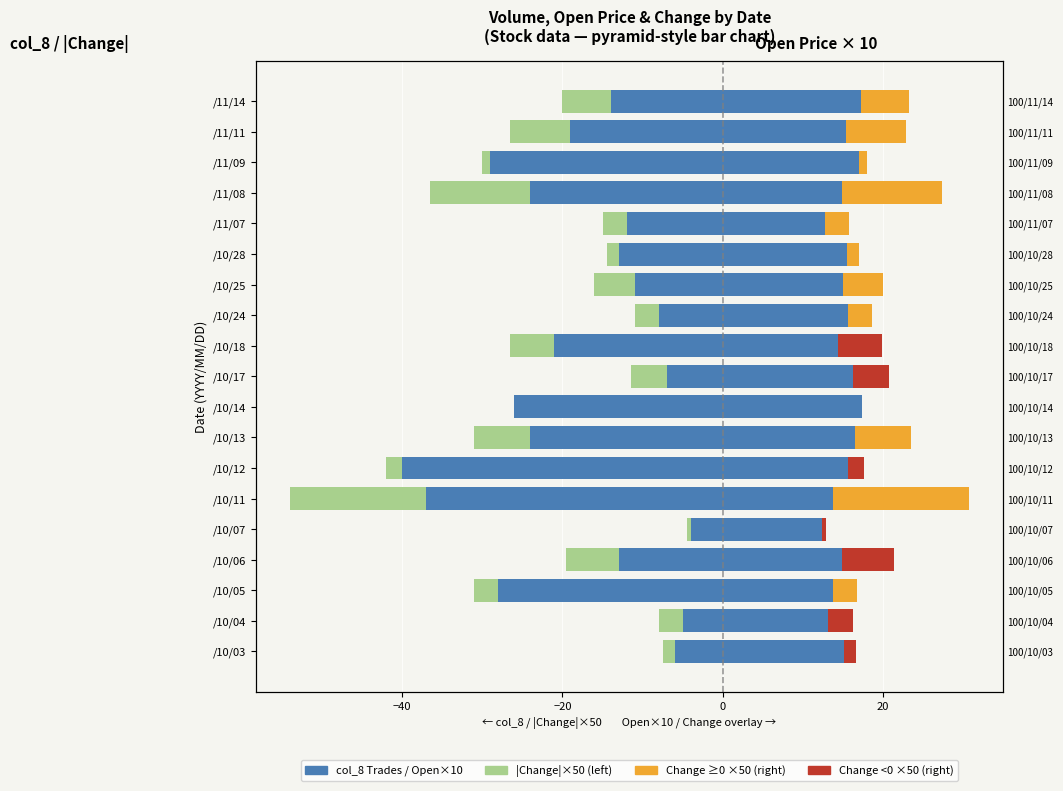

Reading left to right, what are all the values shown in this chart?

col_8 (Trades): -6.0	-5.0	-28.0	-13.0	-4.0	-37.0	-40.0	-24.0	-26.0	-7.0	-21.0	-8.0	-11.0	-13.0	-12.0	-24.0	-29.0	-19.0	-14.0
|Change|×50 (left): -1.5	-3.0	-3.0	-6.5	-0.5	-17.0	-2.0	-7.0	0.0	-4.5	-5.5	-3.0	-5.0	-1.5	-3.0	-12.5	-1.0	-7.5	-6.0
Open×10 (right): 15.1	13.2	13.8	14.9	12.4	13.7	15.6	16.5	17.4	16.2	14.4	15.6	15.0	15.5	12.8	14.9	17.0	15.4	17.3
Change+ ×50 (right): 0.0	0.0	3.0	0.0	0.0	17.0	0.0	7.0	0.0	0.0	0.0	3.0	5.0	1.5	3.0	12.5	1.0	7.5	6.0
Change- ×50 (right): 1.5	3.0	0.0	6.5	0.5	0.0	2.0	0.0	0.0	4.5	5.5	0.0	0.0	0.0	0.0	0.0	0.0	0.0	0.0